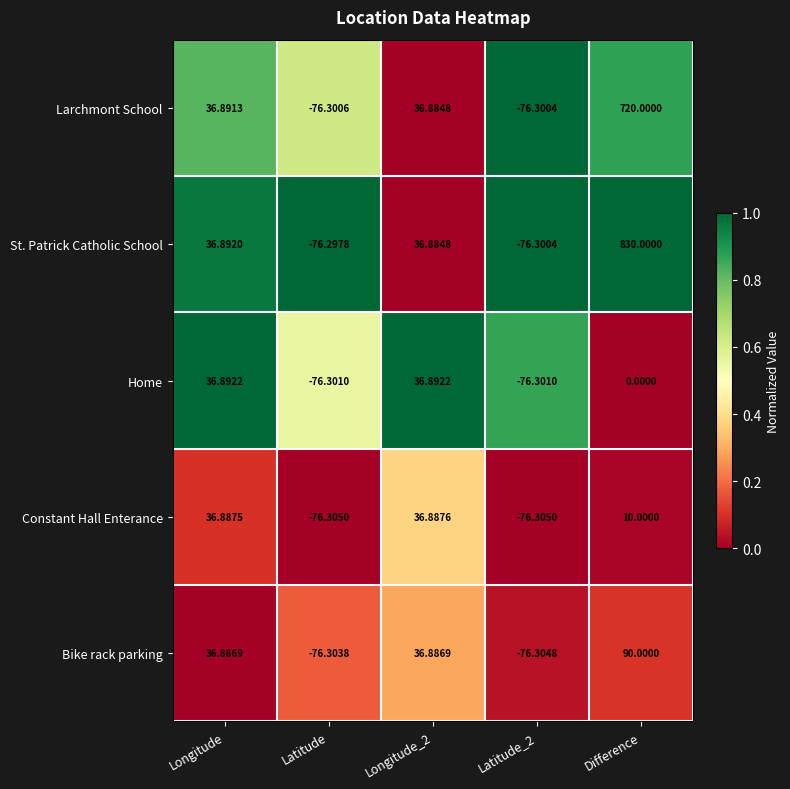

Which series has the widest spread of values?

St. Patrick Catholic School